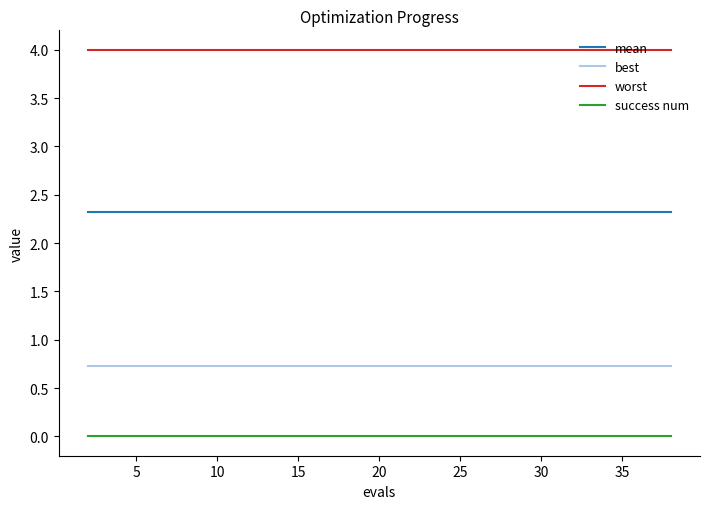

True or false: worst and best intersect in this chart.

False